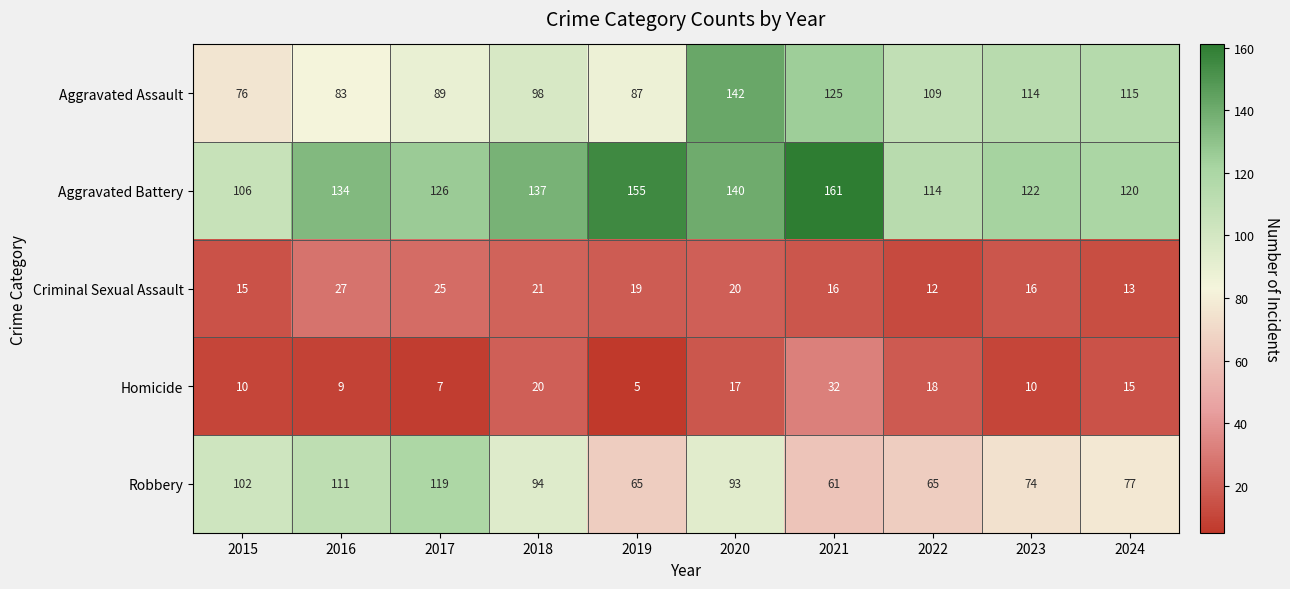

How many categories are shown in the chart?

10